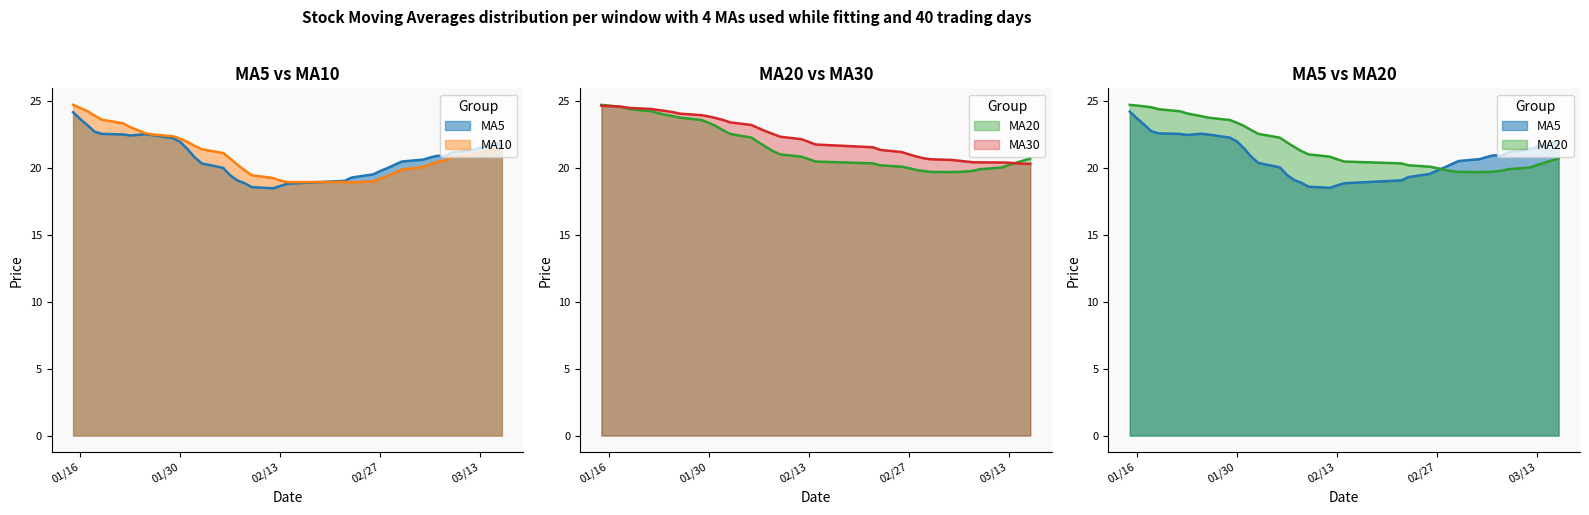

The value of ma10 at 02/27 is 19.2. True or false?

True